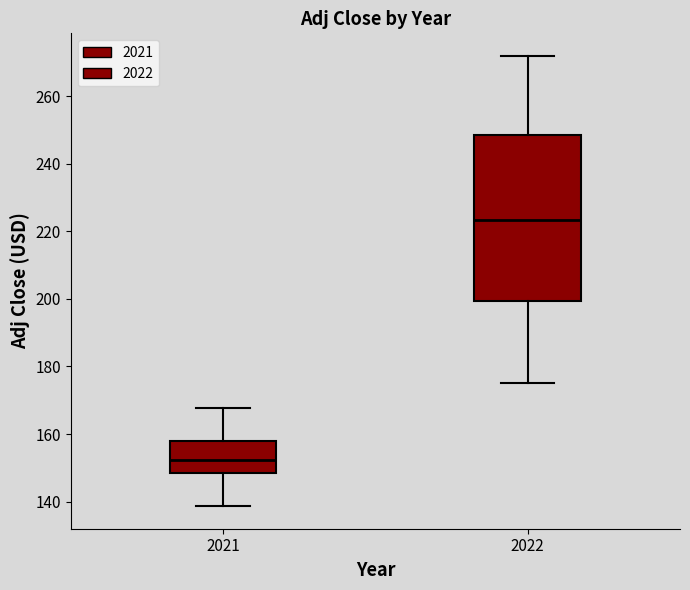

Which box has the highest median line?

2022